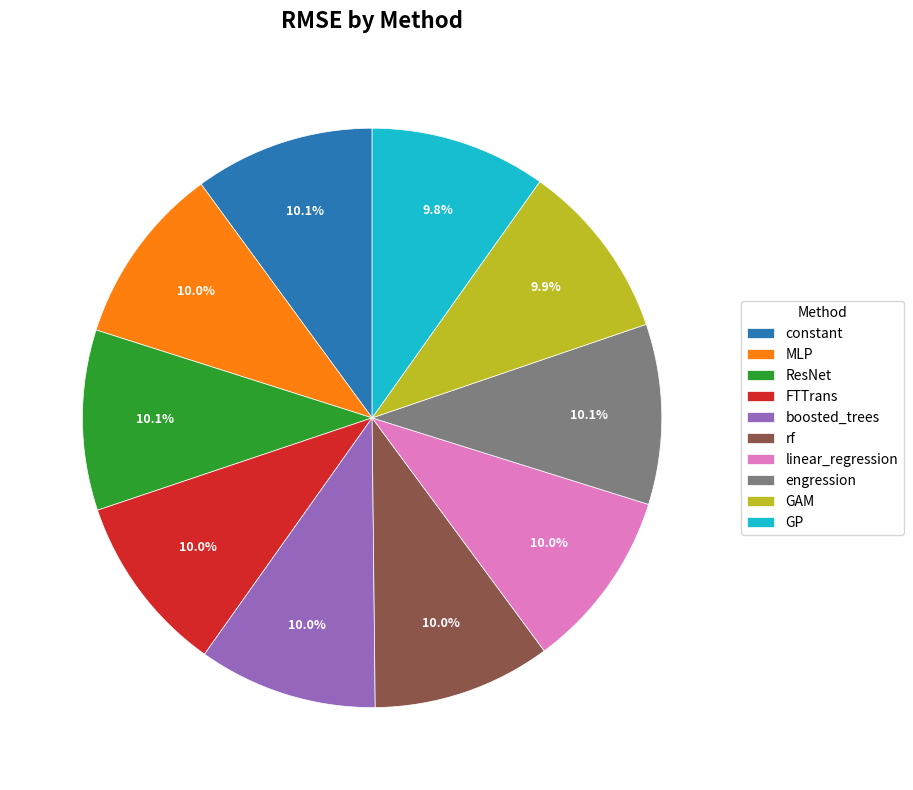

What portion of the pie excludes constant?

89.9%